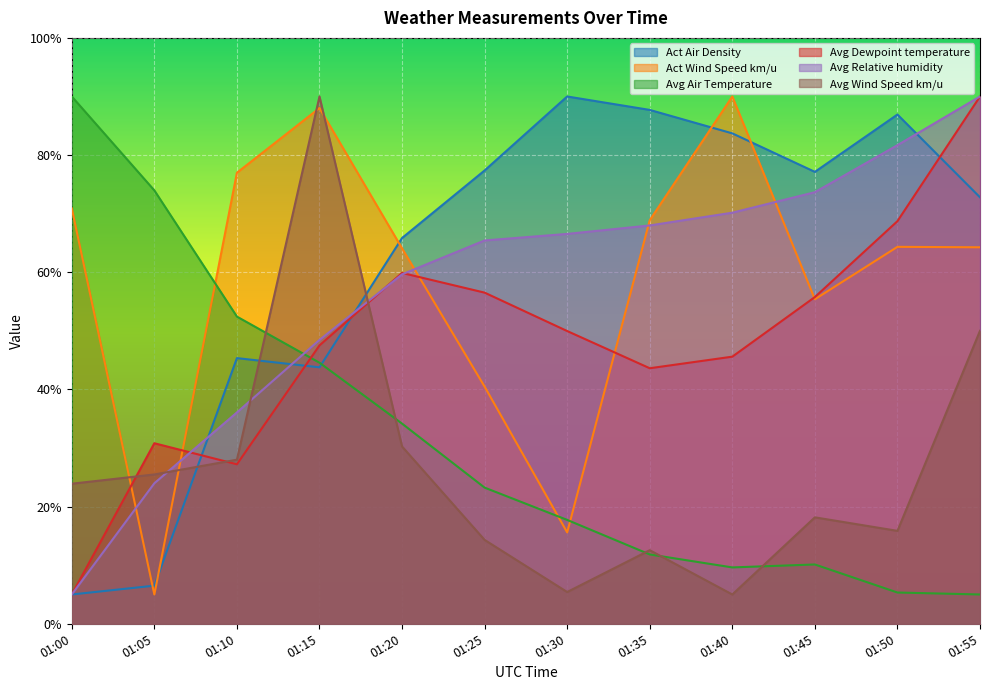

Rank the categories by Avg Air Temperature value from lowest to highest.

01:55, 01:50, 01:40, 01:45, 01:35, 01:30, 01:25, 01:20, 01:15, 01:10, 01:05, 01:00